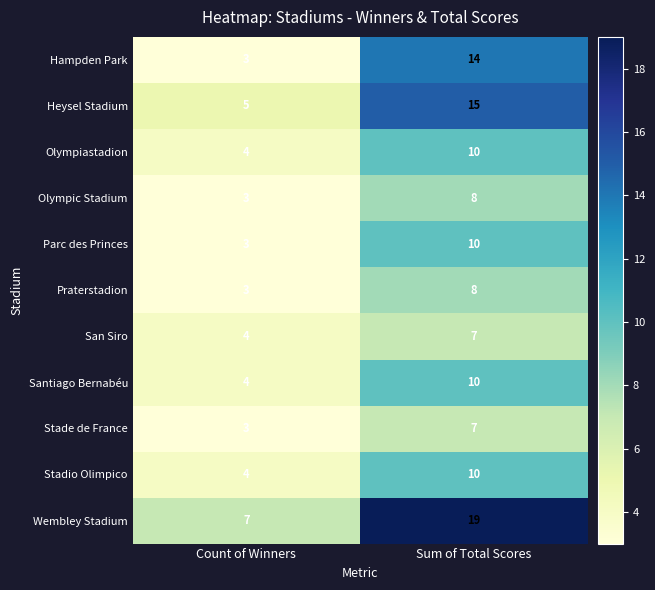

Reading right to left, extract all data points from this chart.

Hampden Park: Sum of Total Scores=14	Count of Winners=3
Heysel Stadium: Sum of Total Scores=15	Count of Winners=5
Olympiastadion: Sum of Total Scores=10	Count of Winners=4
Olympic Stadium: Sum of Total Scores=8	Count of Winners=3
Parc des Princes: Sum of Total Scores=10	Count of Winners=3
Praterstadion: Sum of Total Scores=8	Count of Winners=3
San Siro: Sum of Total Scores=7	Count of Winners=4
Santiago Bernabéu: Sum of Total Scores=10	Count of Winners=4
Stade de France: Sum of Total Scores=7	Count of Winners=3
Stadio Olimpico: Sum of Total Scores=10	Count of Winners=4
Wembley Stadium: Sum of Total Scores=19	Count of Winners=7